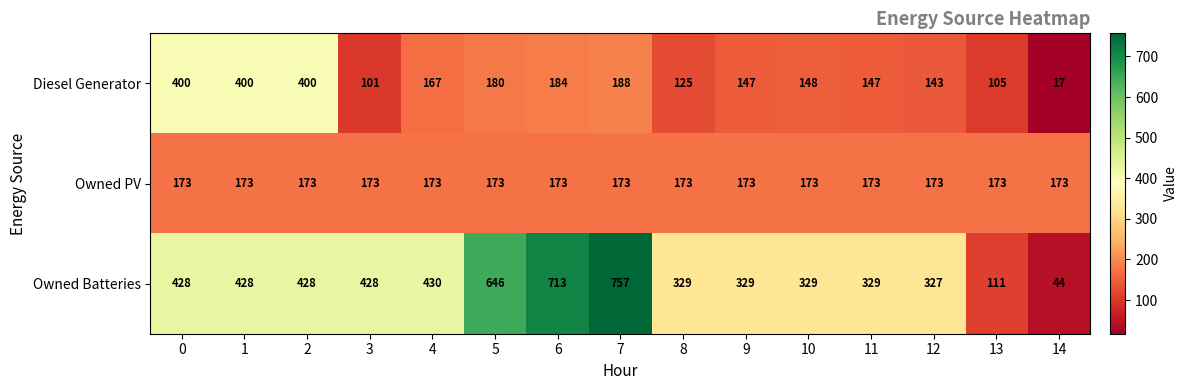

At how many categories does at least one series exceed 91?

15